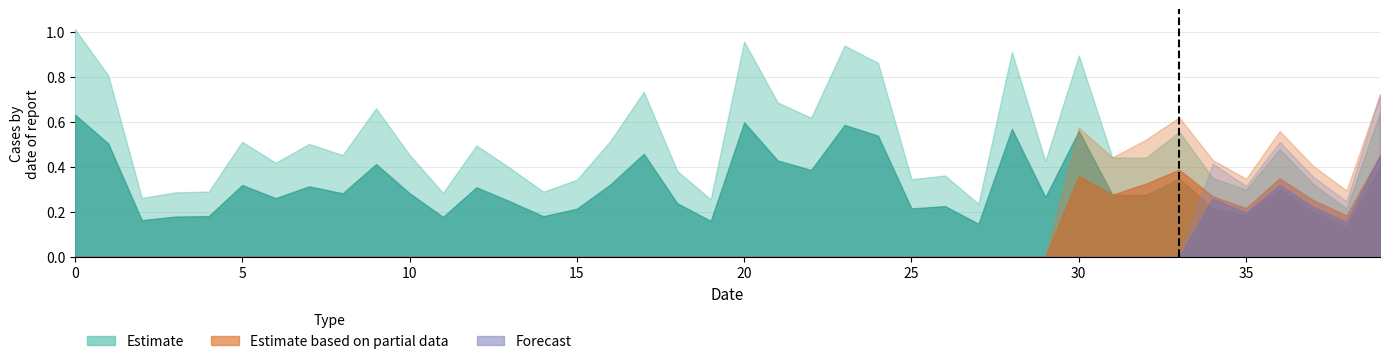

What is the total value across all series at 29?

0.3